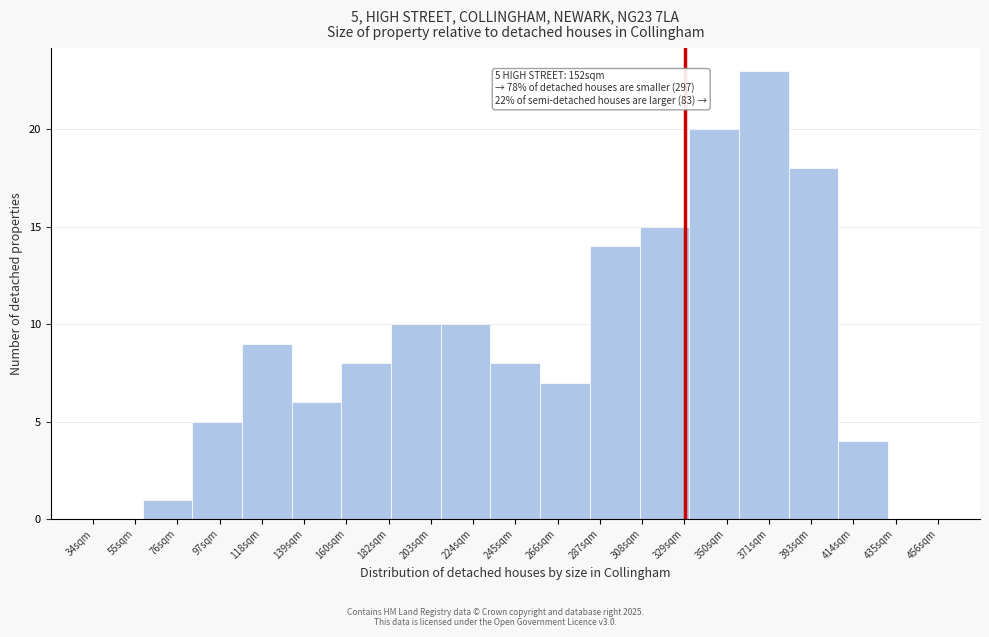

Reading left to right, extract all data points from this chart.

55sqm=0	76sqm=1	97sqm=5	118sqm=9	139sqm=6	160sqm=8	203sqm=10	224sqm=10	245sqm=8	266sqm=7	287sqm=14	329sqm=15	350sqm=20	371sqm=23	393sqm=18	414sqm=4	435sqm=0